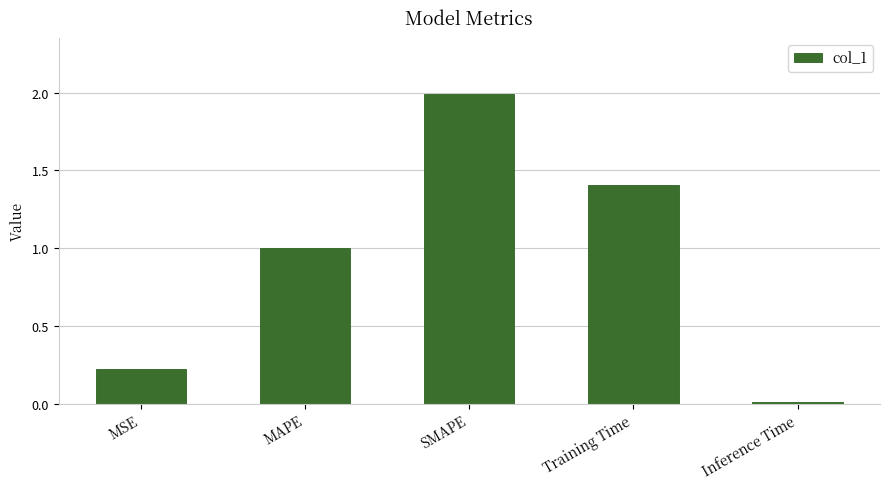

What is the average value?

0.9